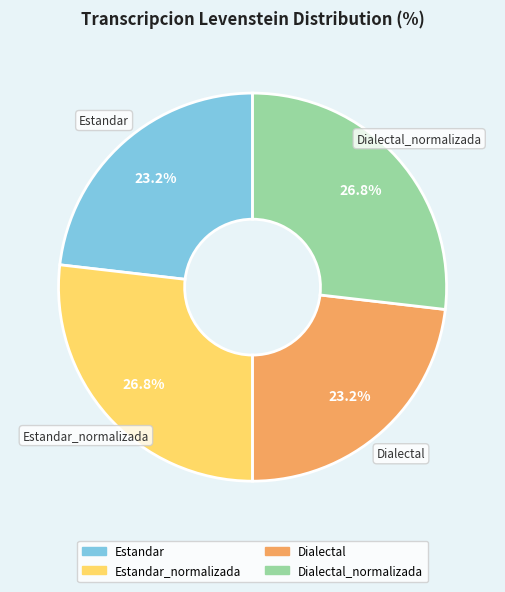

Count the number of slices in the pie.

4